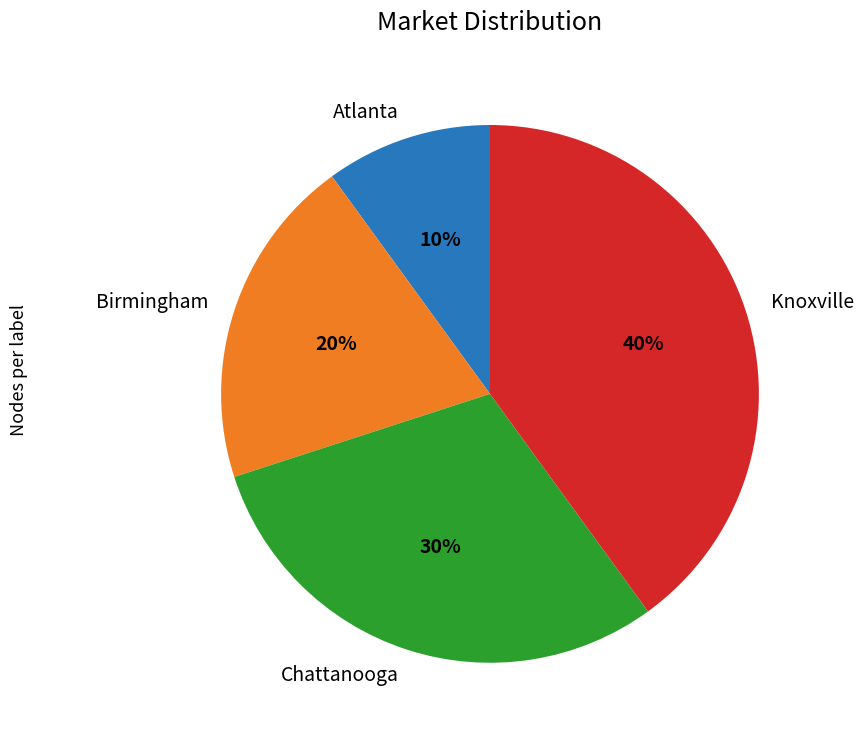

Is there a majority slice in this chart?

No